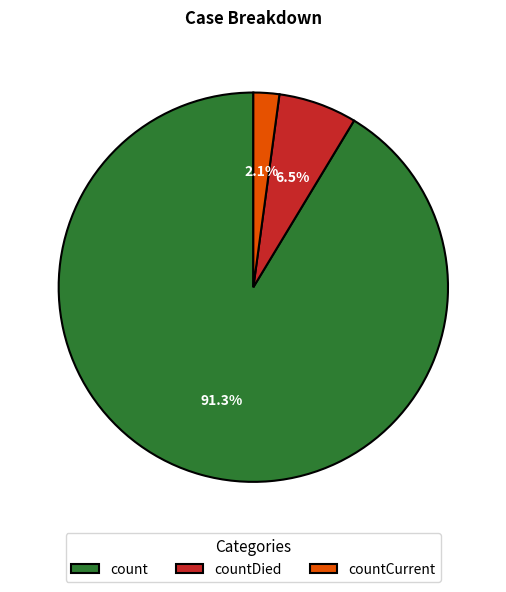

Which slice is the largest?

count